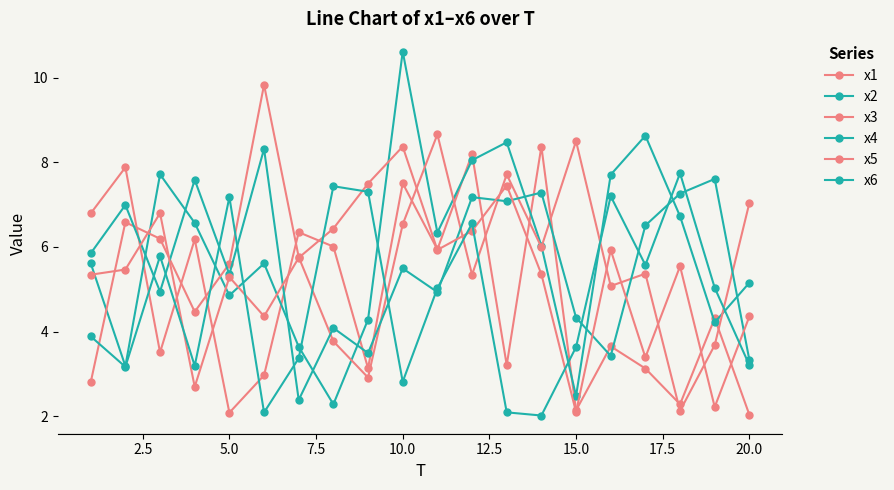

Does the chart display data point markers on the line(s)?

Yes